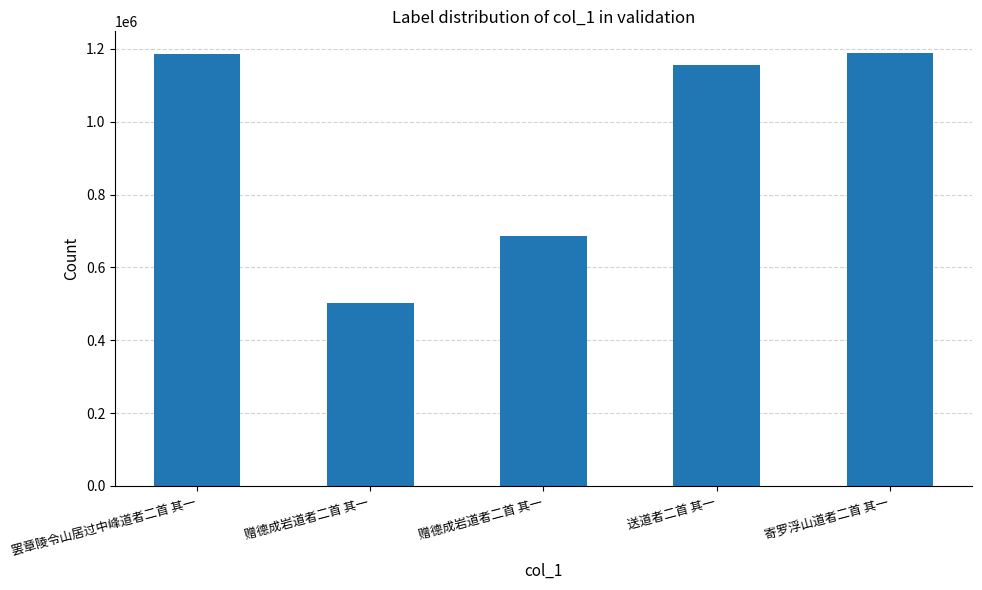

Where is the data nearest to the value 845721?

赠德成岩道者二首 其一